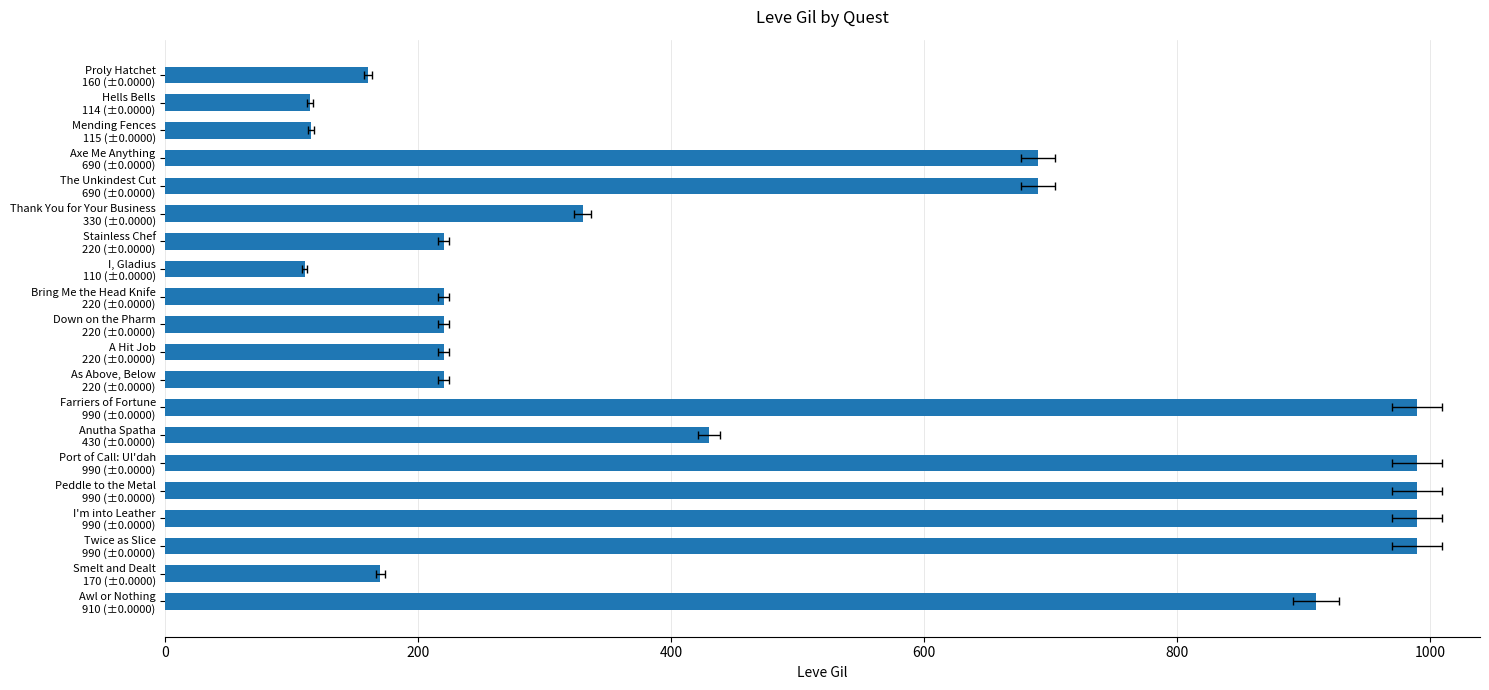

True or false: the data shows 92 at Down on the Pharm 220 (±0.0000).

False